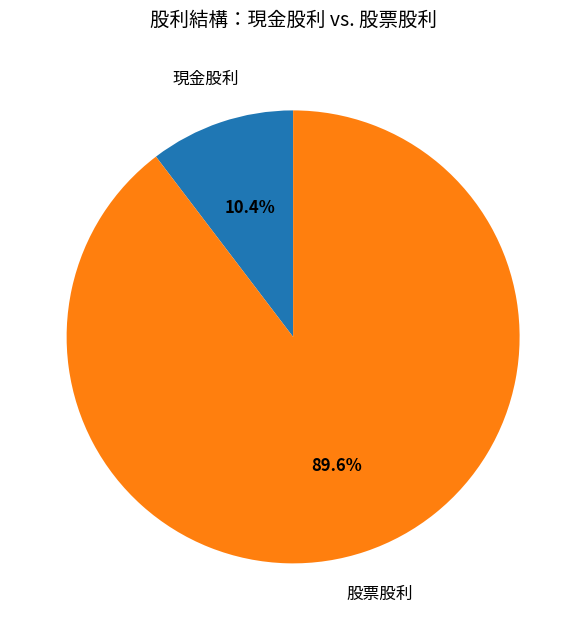

How many slices are in this pie chart?

2